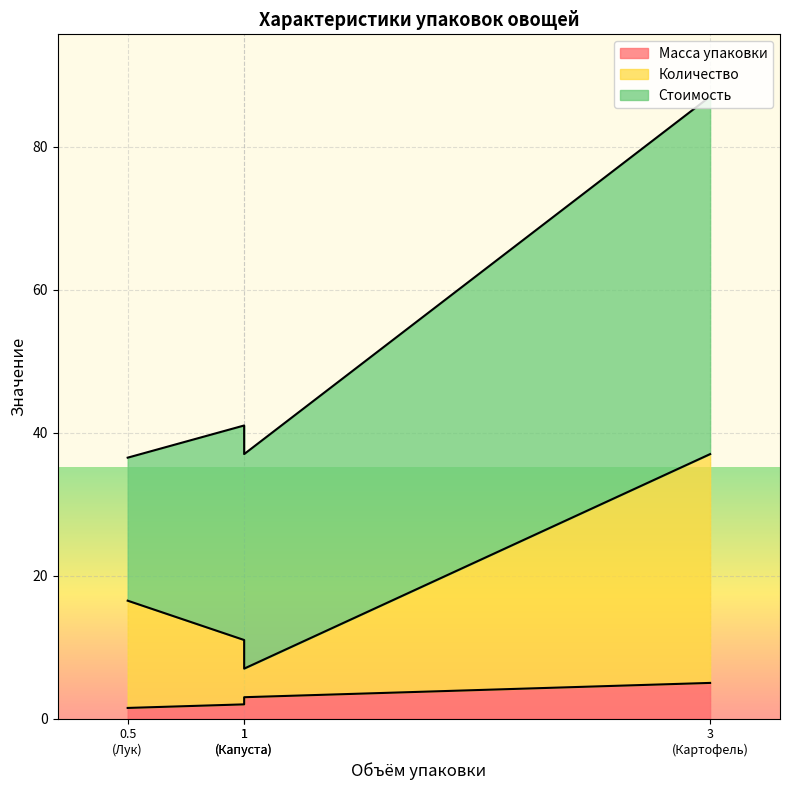

Which series has the widest spread of values?

Стоимость